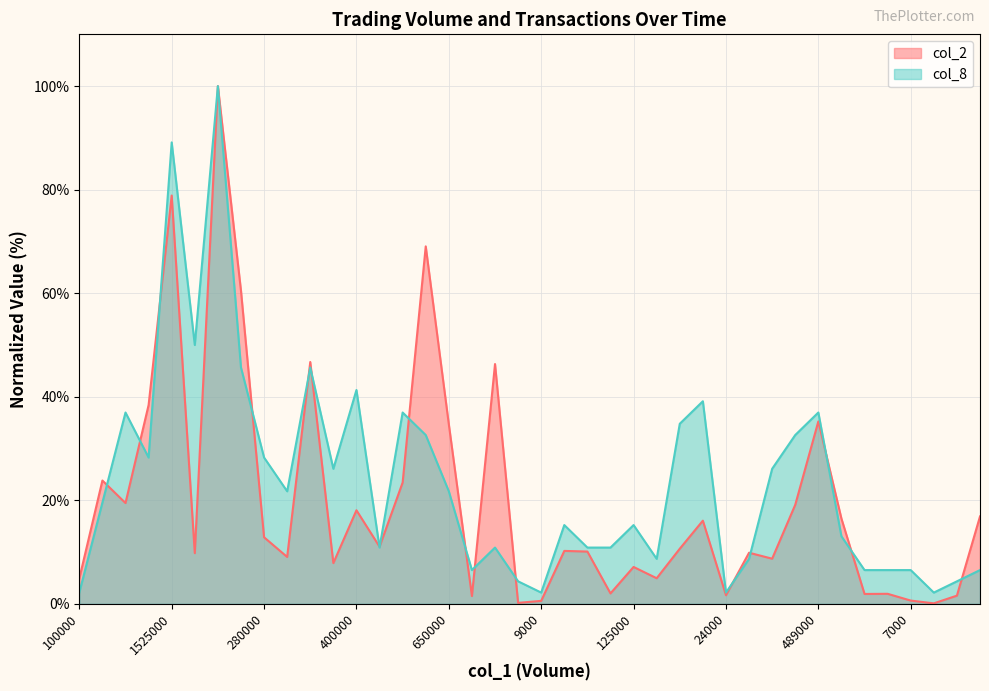

What is the label of the 26th point from the left?

78000